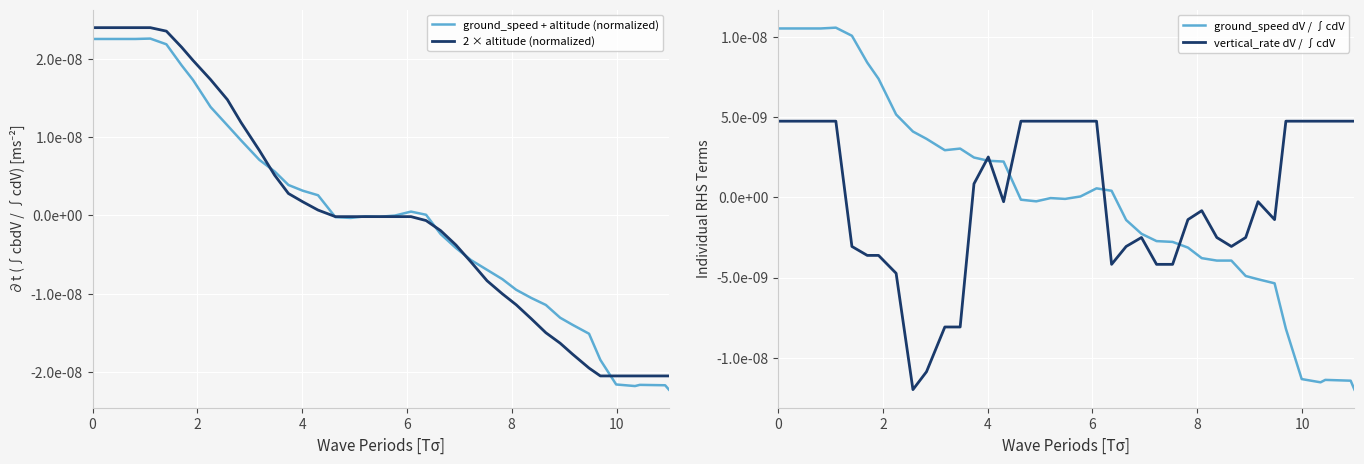

How many data points in vertical_rate dV / ∫cdV are less than 0?

21